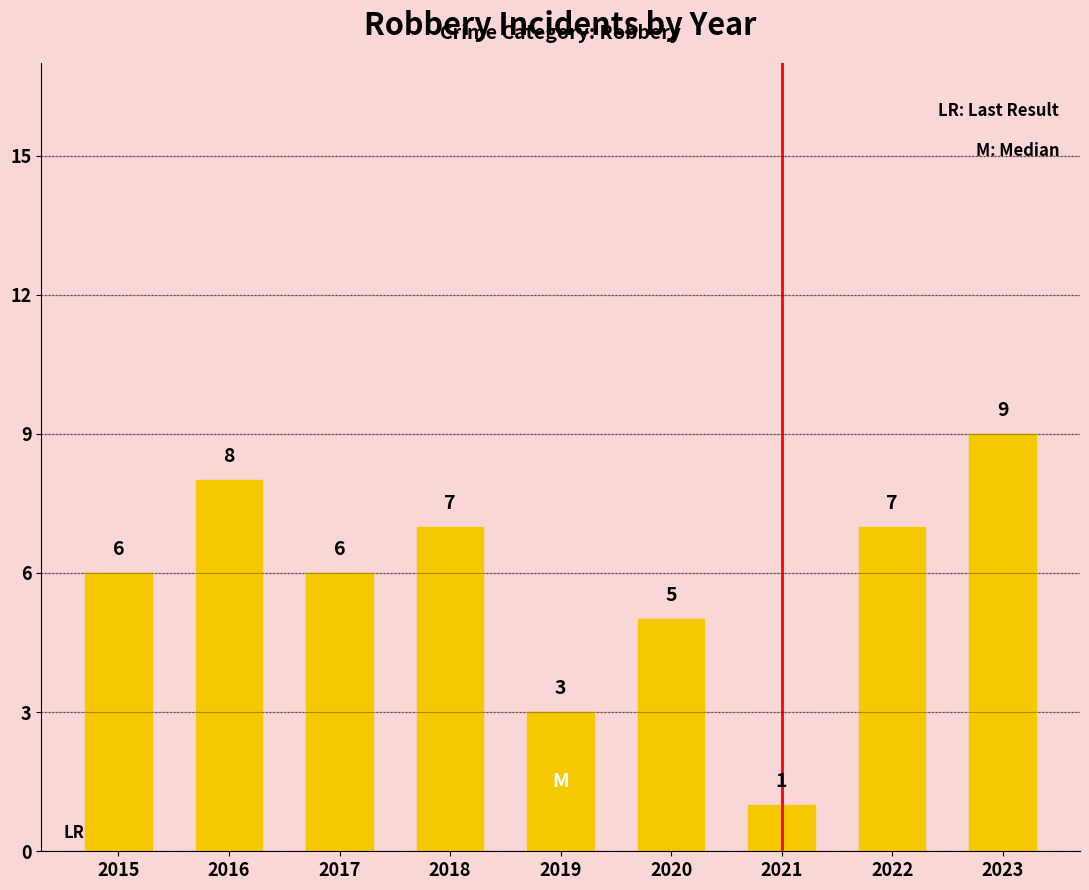

Between 2017 and 2022, which is larger?

2022